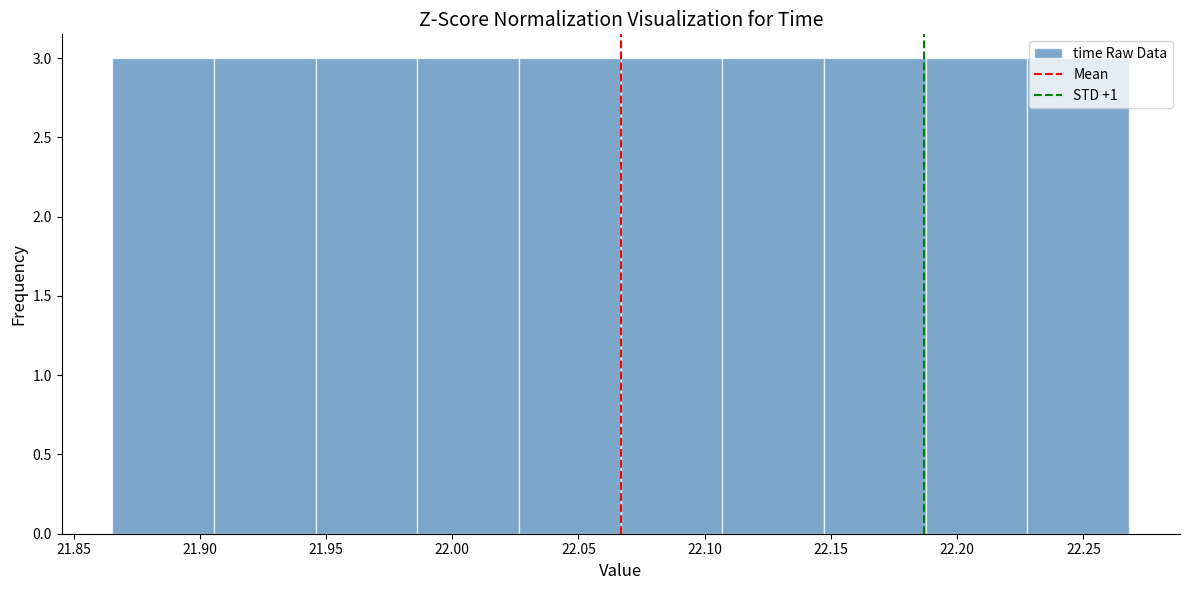

Reading left to right, transcribe this chart: for each bar, give the range it covers on the x-axis and its height. Neither the bar edges nor the heights are printed on the chart, so give them approximately, as read against the axes.

21.865 to 21.905: 3
21.905 to 21.945: 3
21.945 to 21.985: 3
21.985 to 22.025: 3
22.025 to 22.065: 3
22.065 to 22.105: 3
22.105 to 22.145: 3
22.145 to 22.190: 3
22.190 to 22.230: 3
22.230 to 22.270: 3